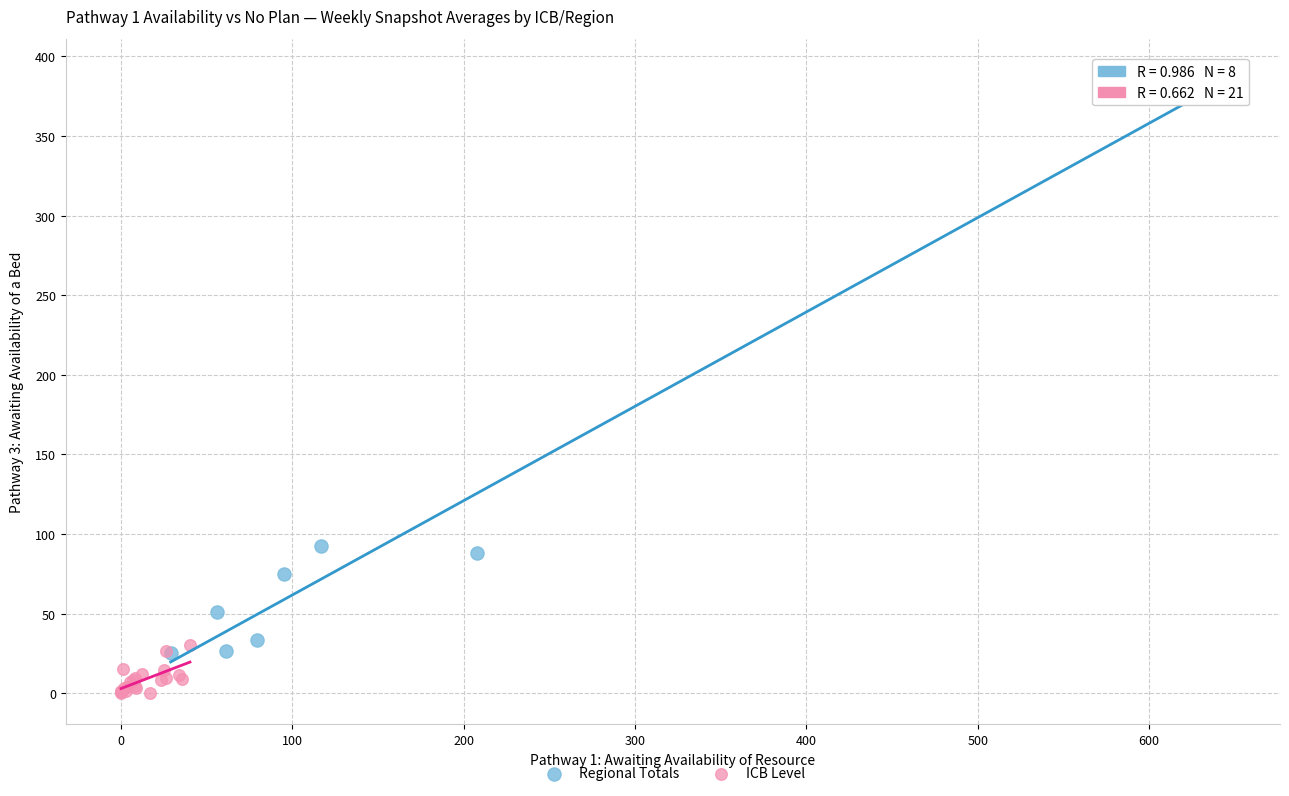

Which series contains the lowest Y value?

ICB Level